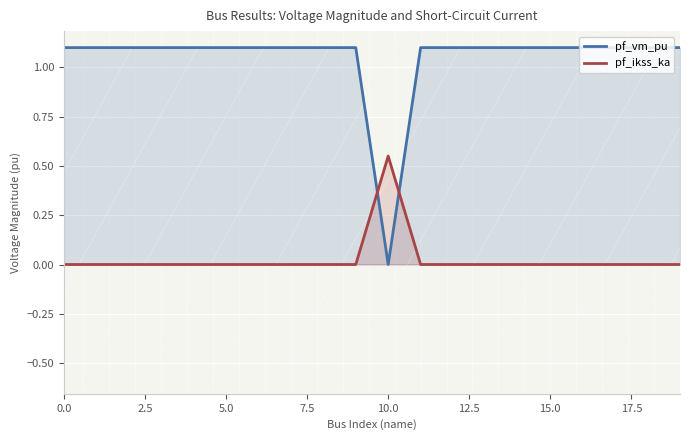

List the series in order of their overall mean, lowest first.

pf_ikss_ka, pf_vm_pu